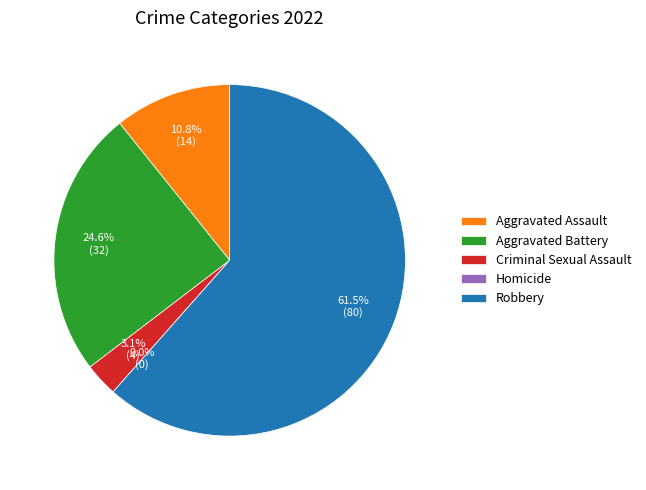

Is it true that Homicide is 0% of the pie?

True